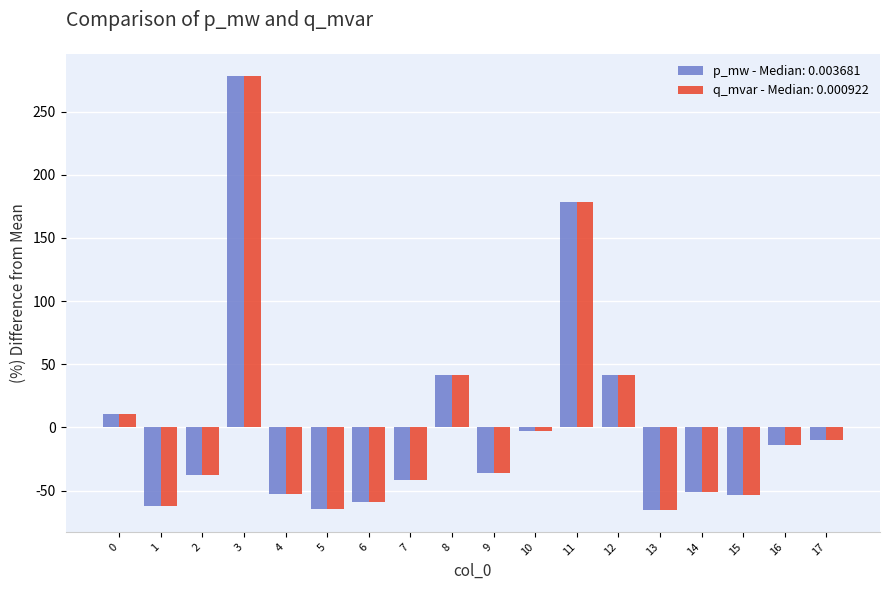

The value of q_mvar - Median: 0.000922 at 3 is 278.6. True or false?

True